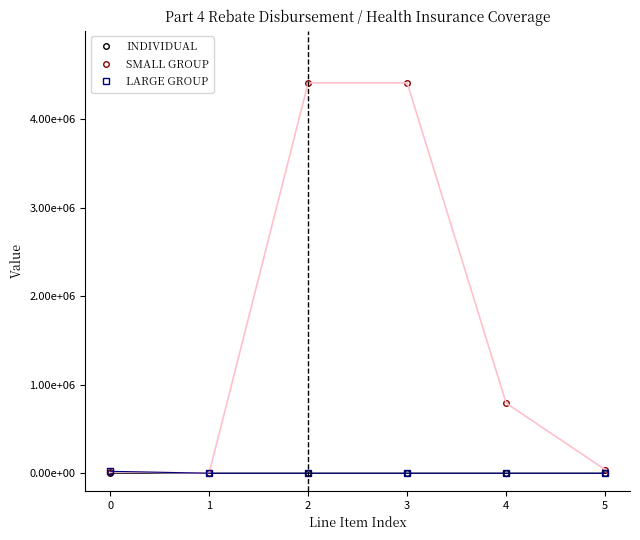

What are all the series names shown in the legend?

INDIVIDUAL, SMALL GROUP, LARGE GROUP